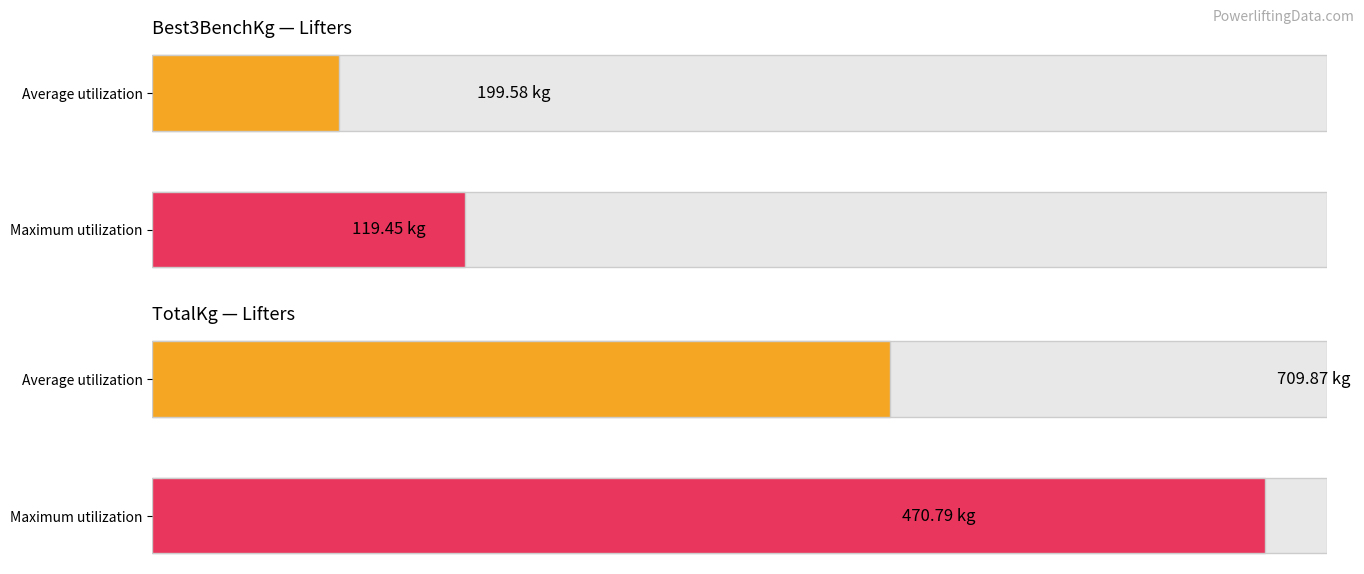

Which series has the largest range (max minus min)?

TotalKg